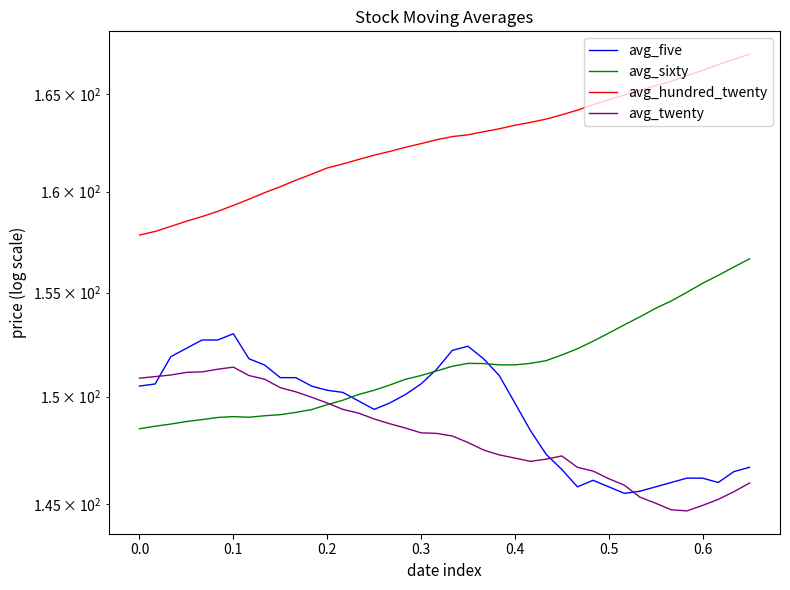

How many distinct data groups are displayed?

4